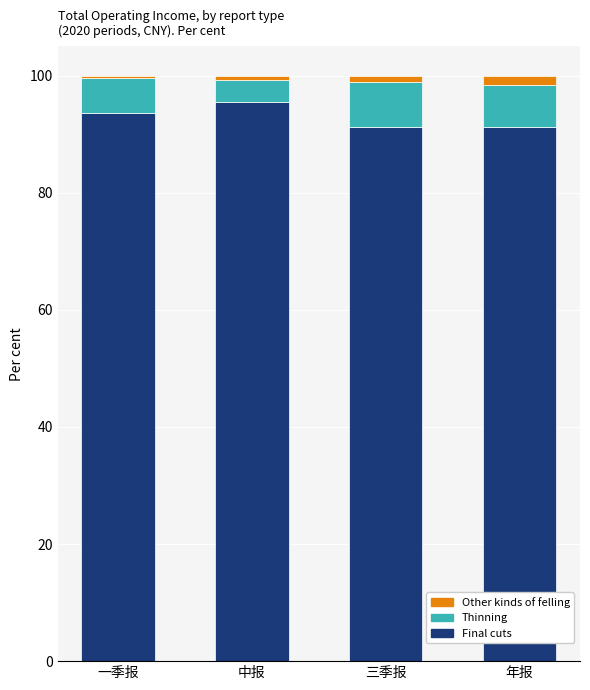

Does the chart contain any negative values?

No